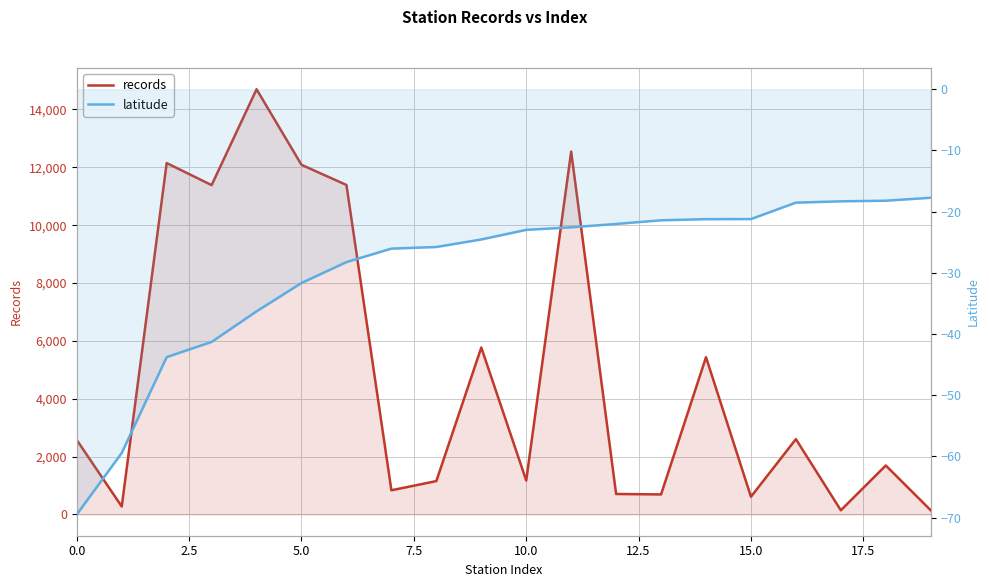

What is the minimum value for latitude?

-69.5